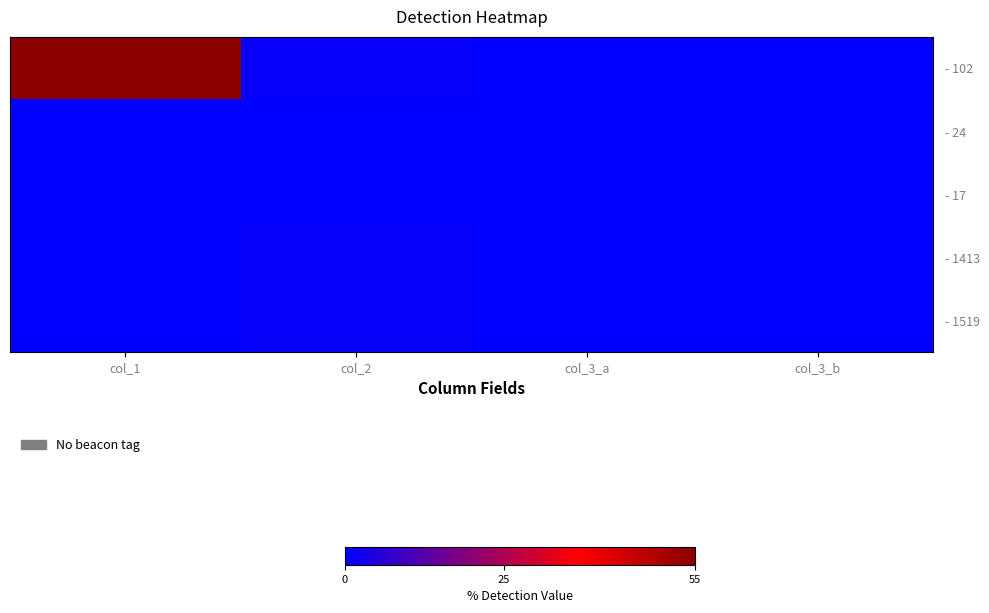

At which category does the chart reach its minimum across all series?

col_3_a